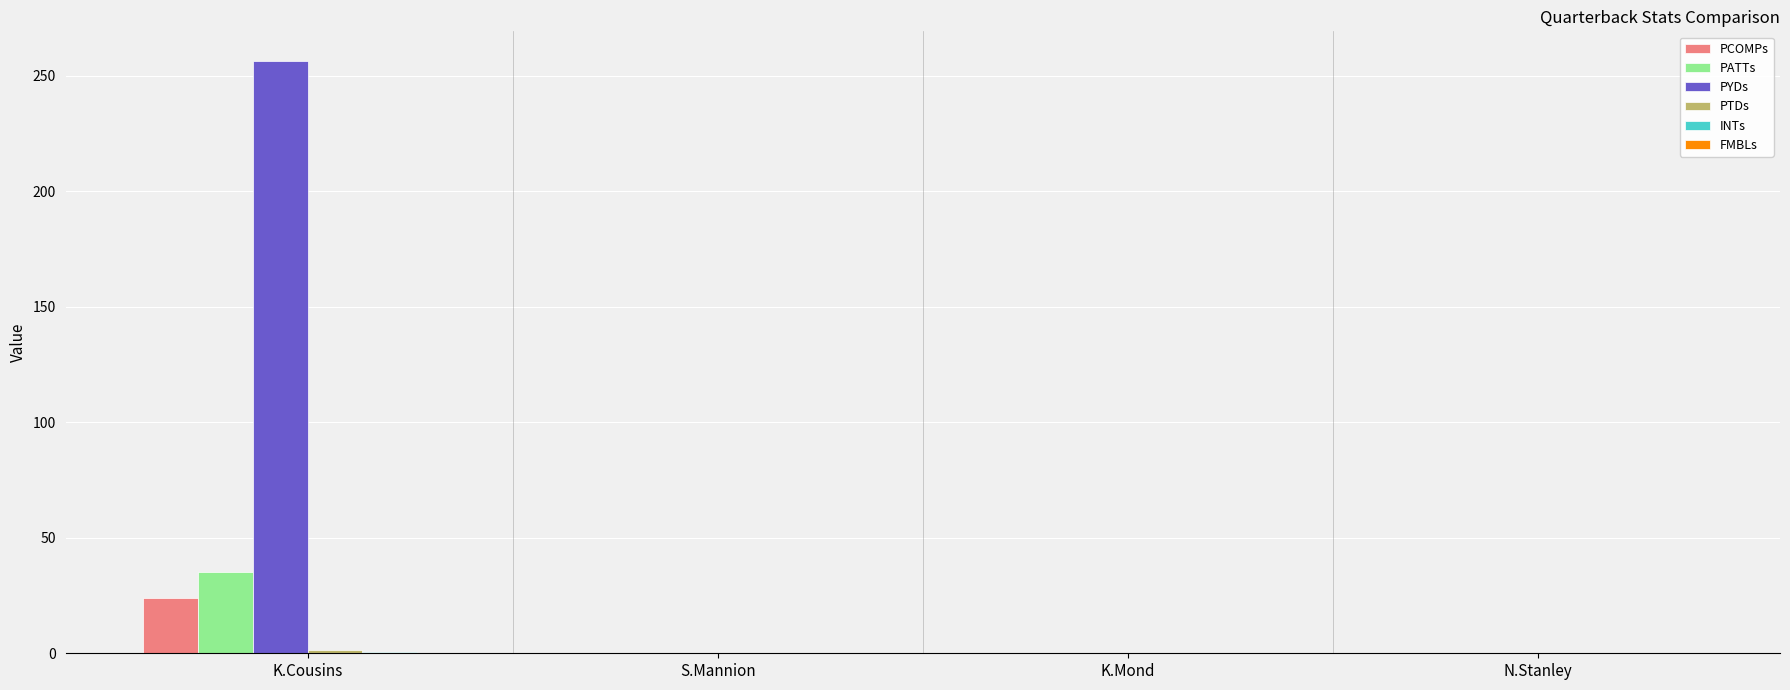

At which category is the sum across all series the highest?

K.Cousins